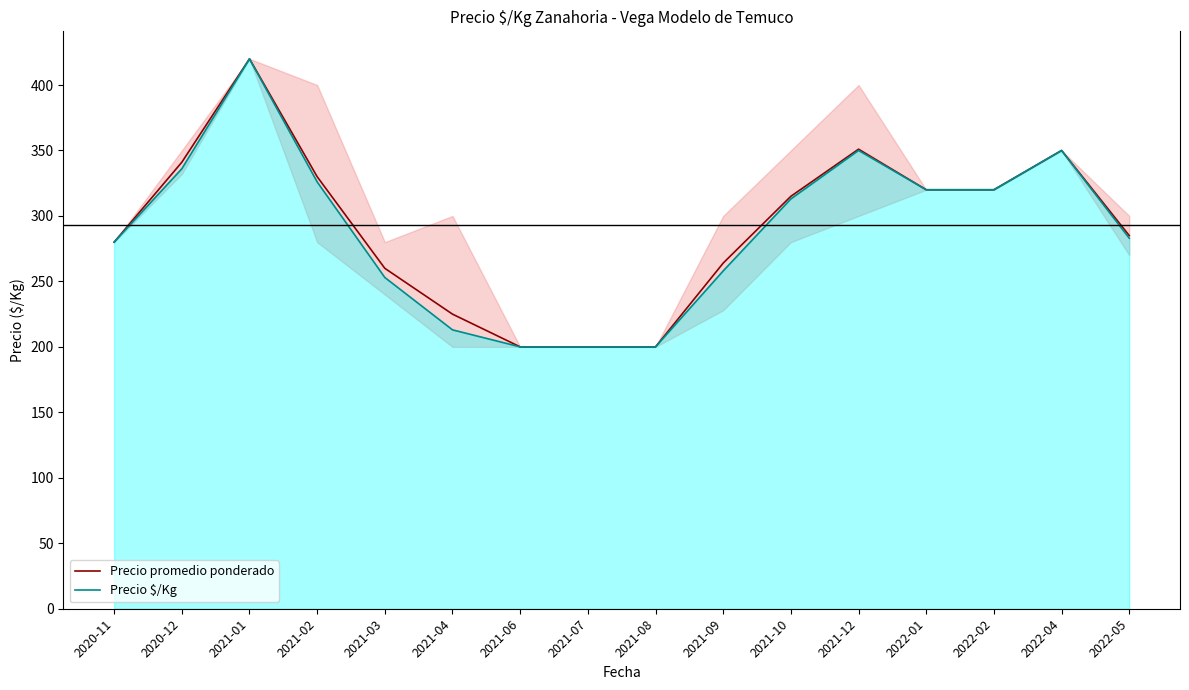

The Precio $/Kg series shows 320 at 2022-01. True or false?

True